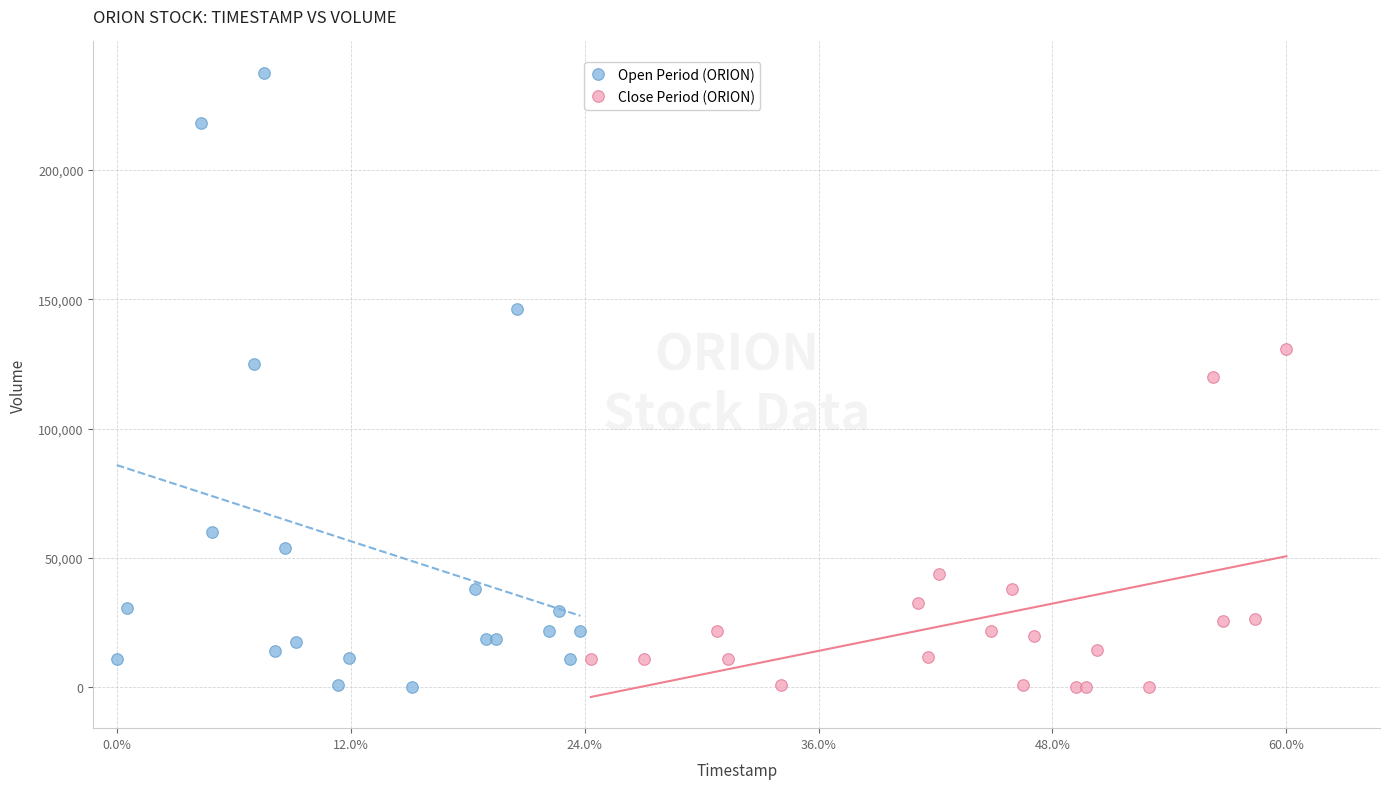

Which series has the widest spread of Y values?

Open Period (ORION)